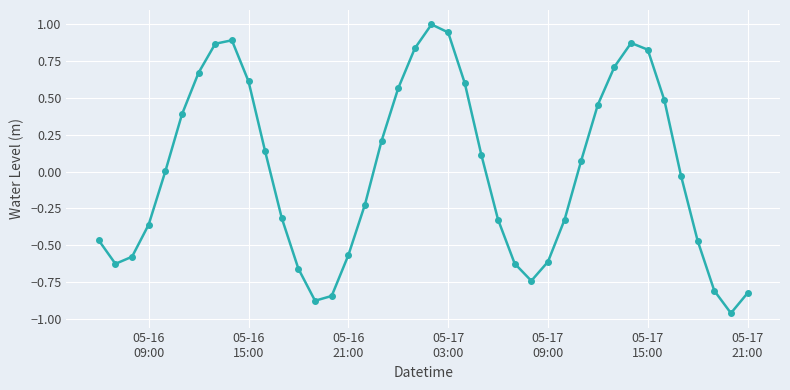

Does the chart display data point markers on the line(s)?

Yes